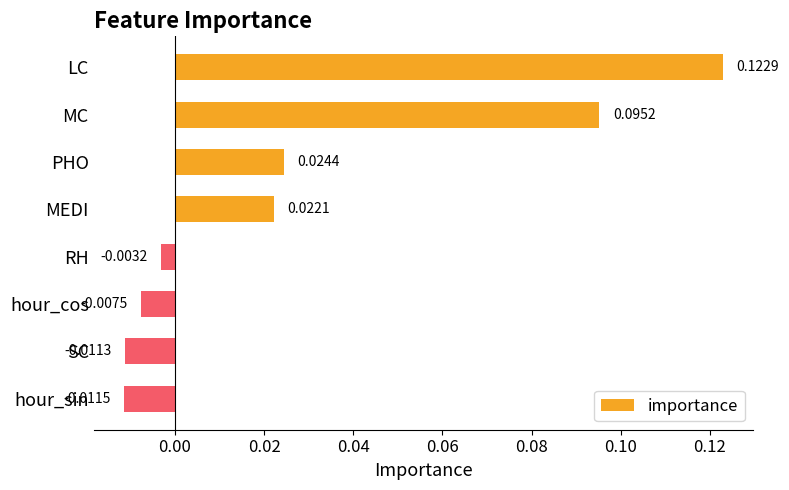

List the labels in order of value, smallest first.

hour_sin, SC, hour_cos, RH, MEDI, PHO, MC, LC